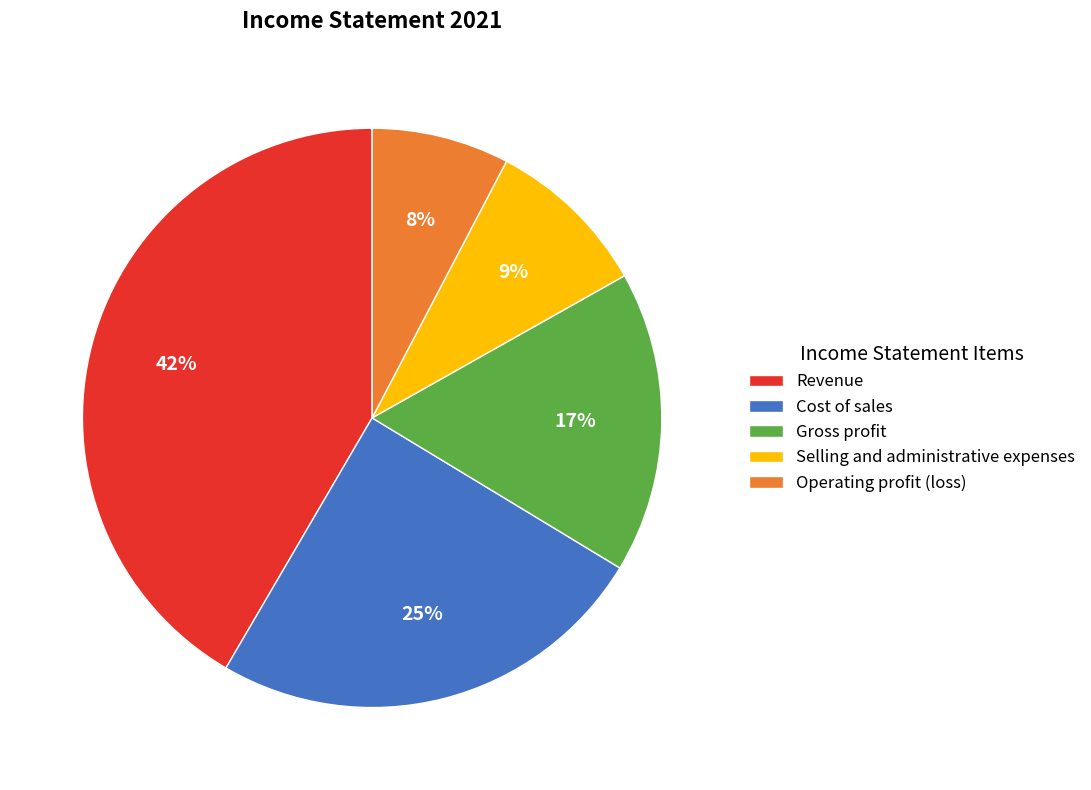

Which has a higher value, Gross profit or Selling and administrative expenses?

Gross profit